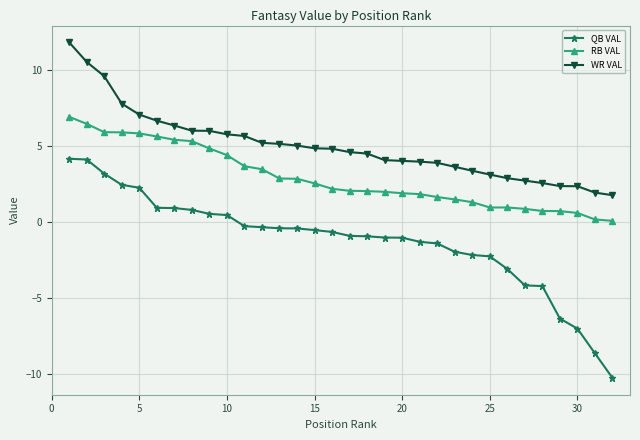

Which series has the largest range (max minus min)?

QB VAL